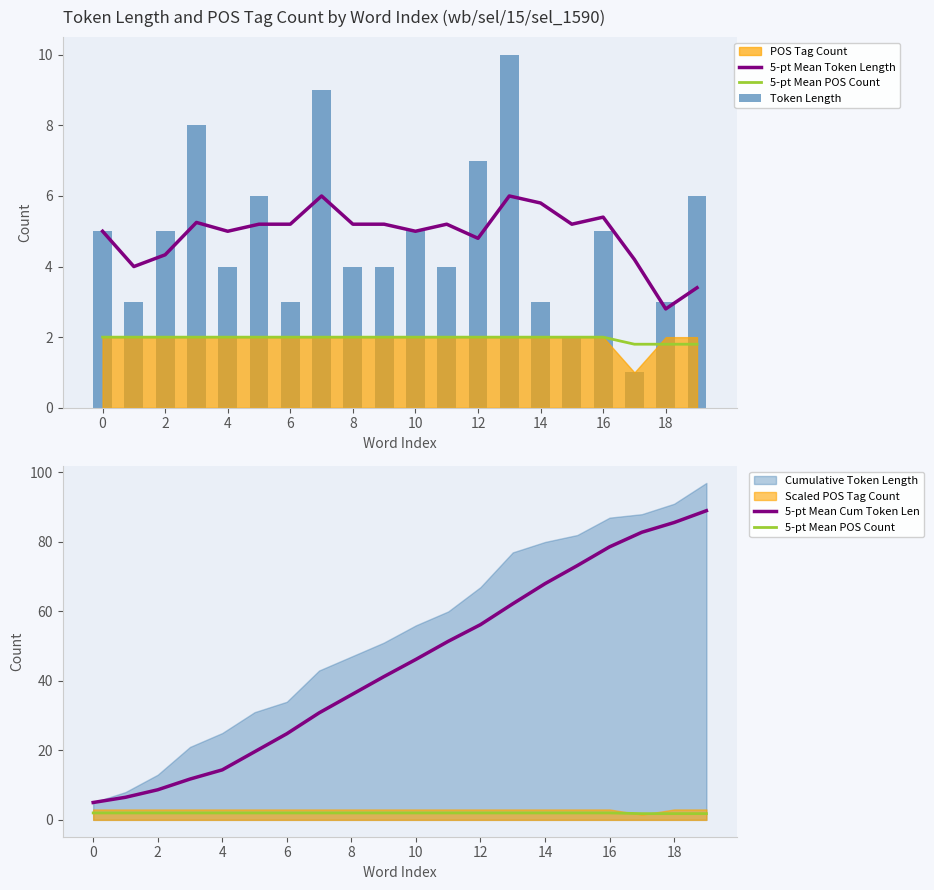

The value of 5-pt Mean POS Count at 18 is 1.2. True or false?

False